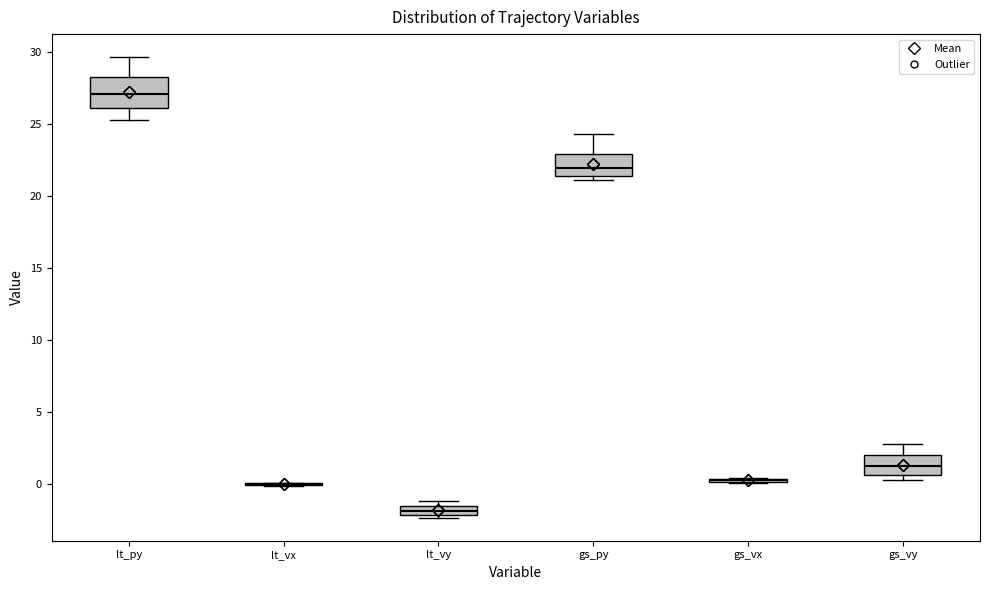

Comparing the boxes themselves (not the whiskers), which one is the tallest?

lt_py